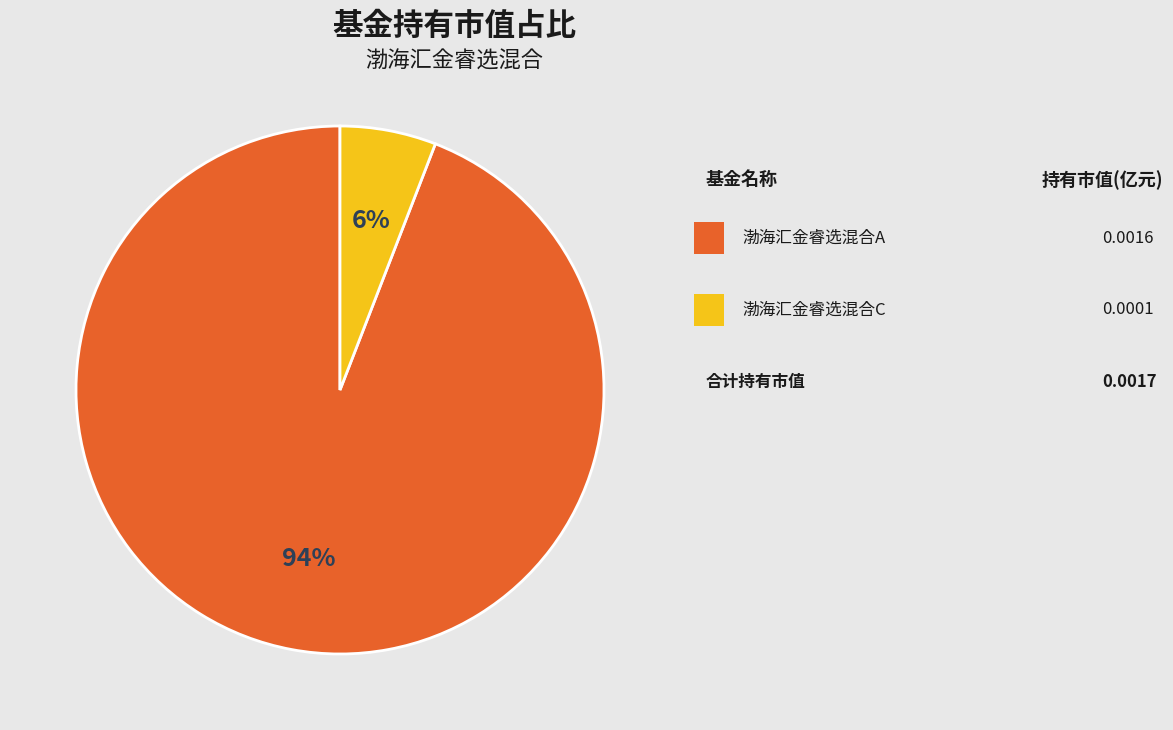

To the nearest percent, what is the average slice percentage?

50%